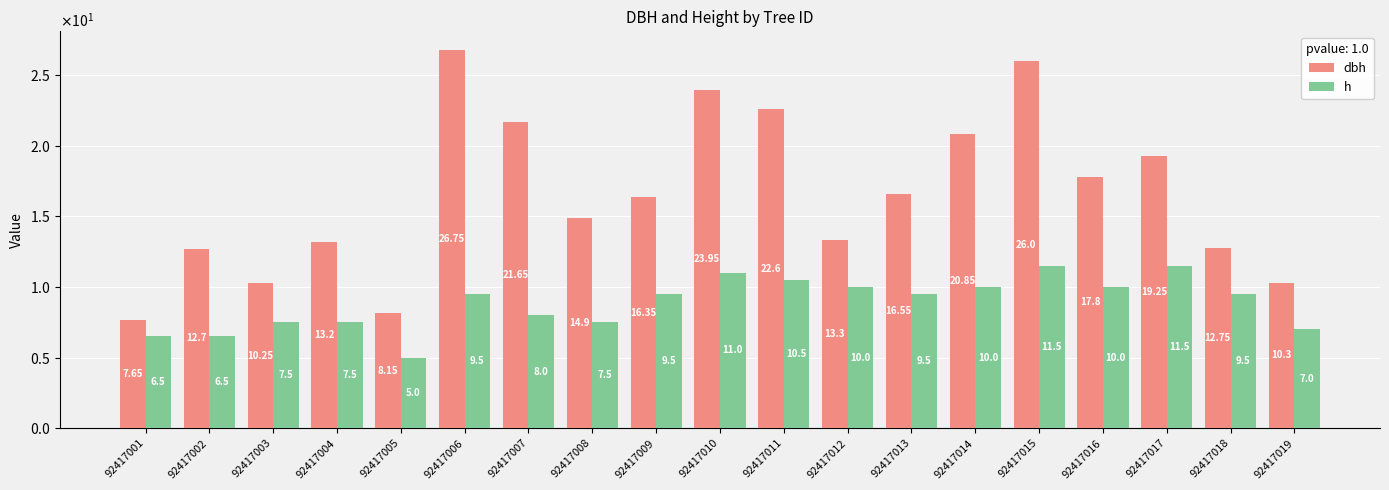

At which category is the sum across all series the highest?

92417015